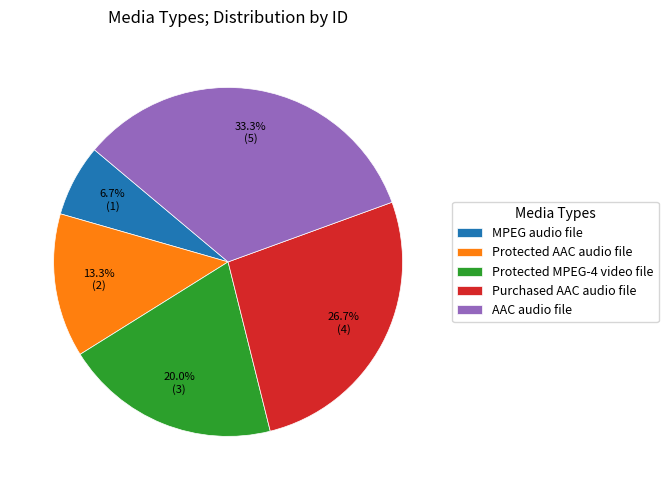

To the nearest percent, what is the difference between the AAC audio file and Protected AAC audio file slice percentages?

20%